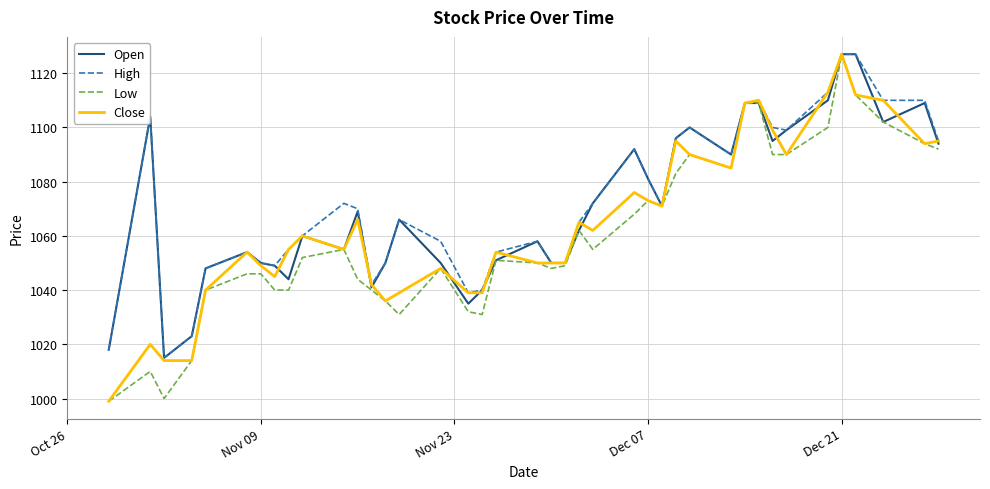

What is the minimum value for Close?

999